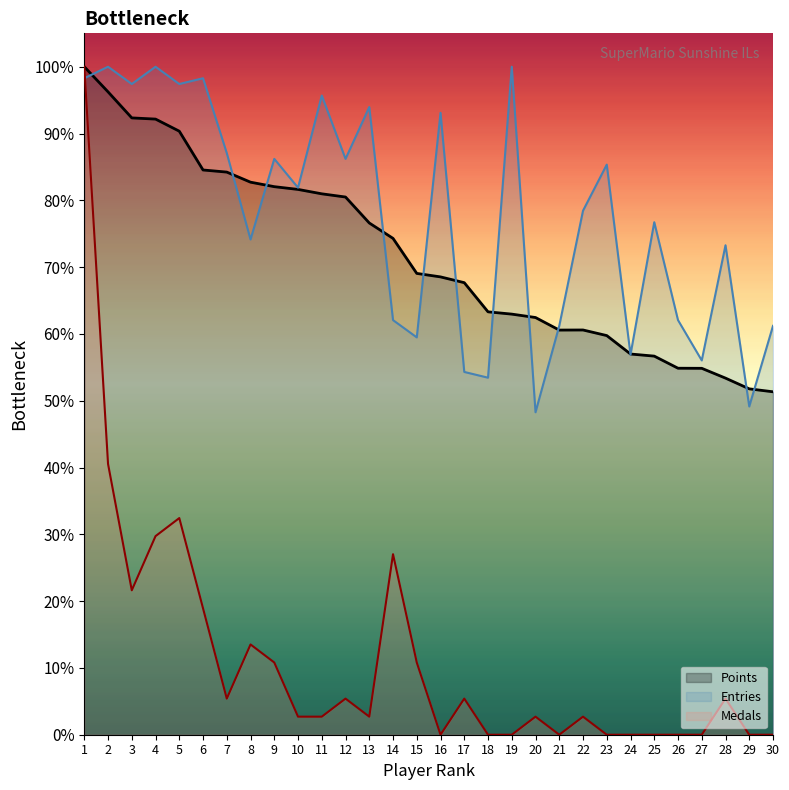

Between 1 and 27, which series saw the biggest shift?

Medals